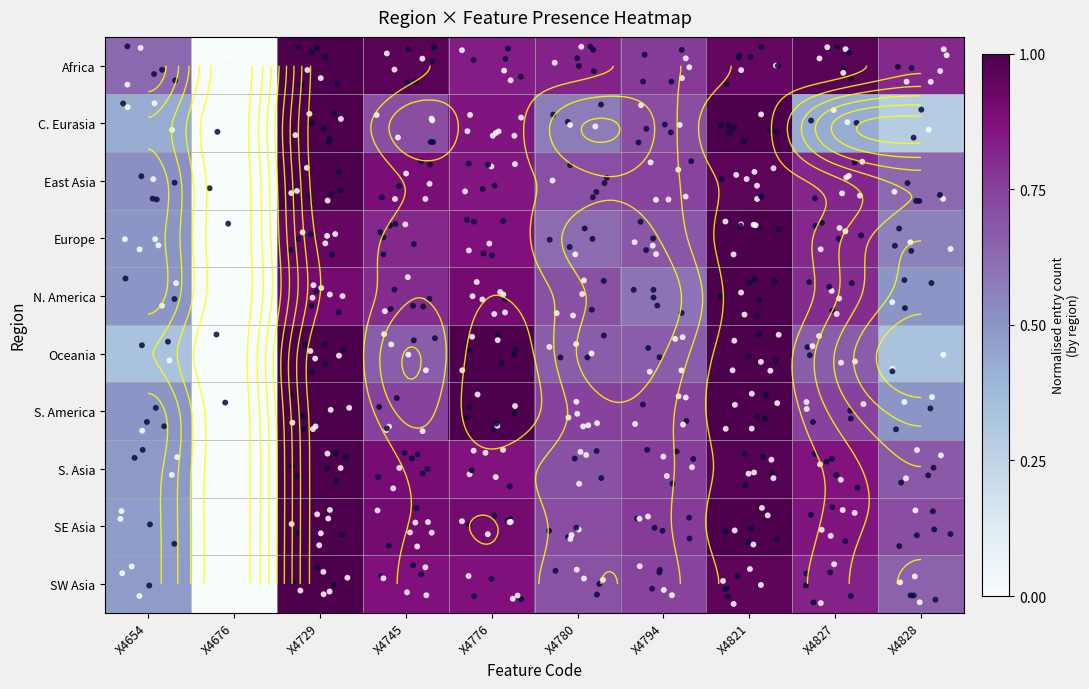

What is the sum of the S. Asia values at X4676 and X4828?

0.7